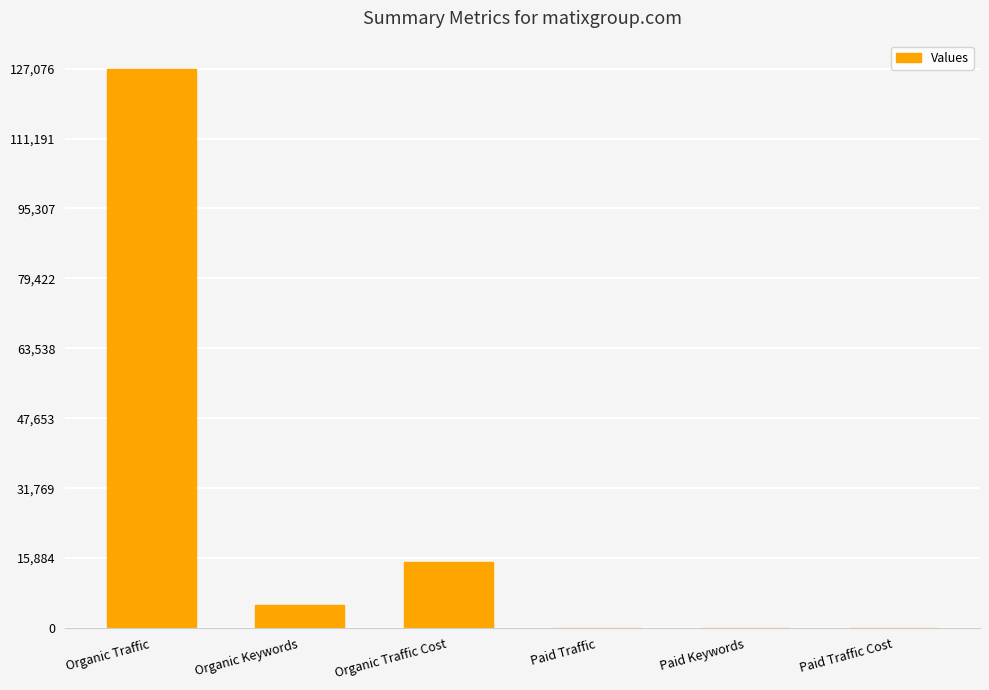

What is the sum of the values at Paid Traffic Cost and Organic Traffic?

127076